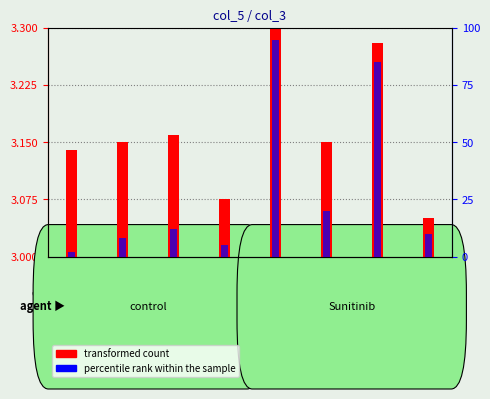

Which series has the largest range (max minus min)?

percentile rank within the sample